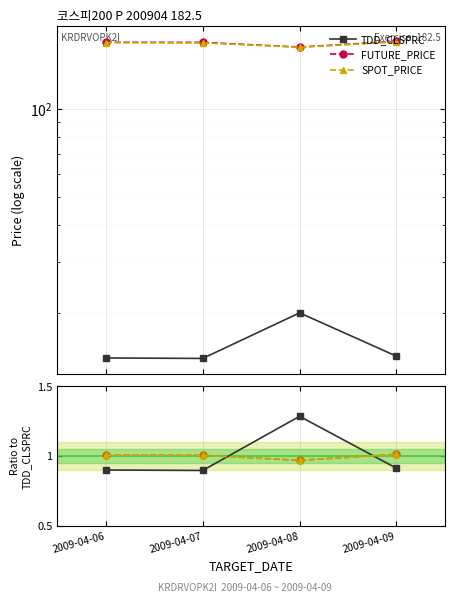

At how many categories does at least one series exceed 1?

4